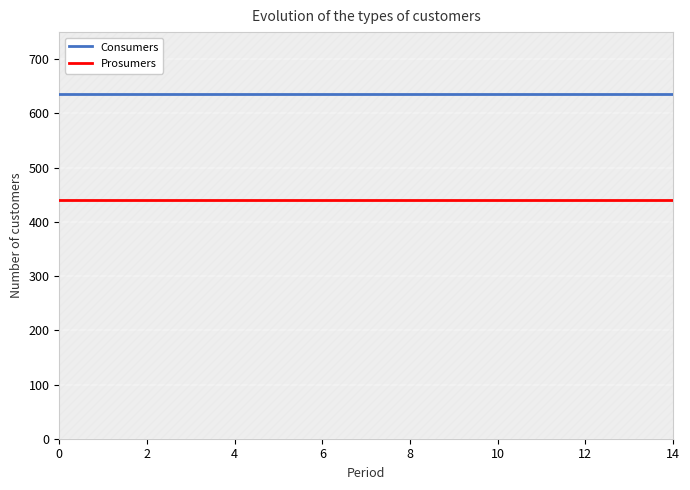

Reading left to right, list all the values displayed in this chart.

Consumers: 635	635	635	635	635	635	635	635	635	635	635	635	635	635	635
Prosumers: 440	440	440	440	440	440	440	440	440	440	440	440	440	440	440